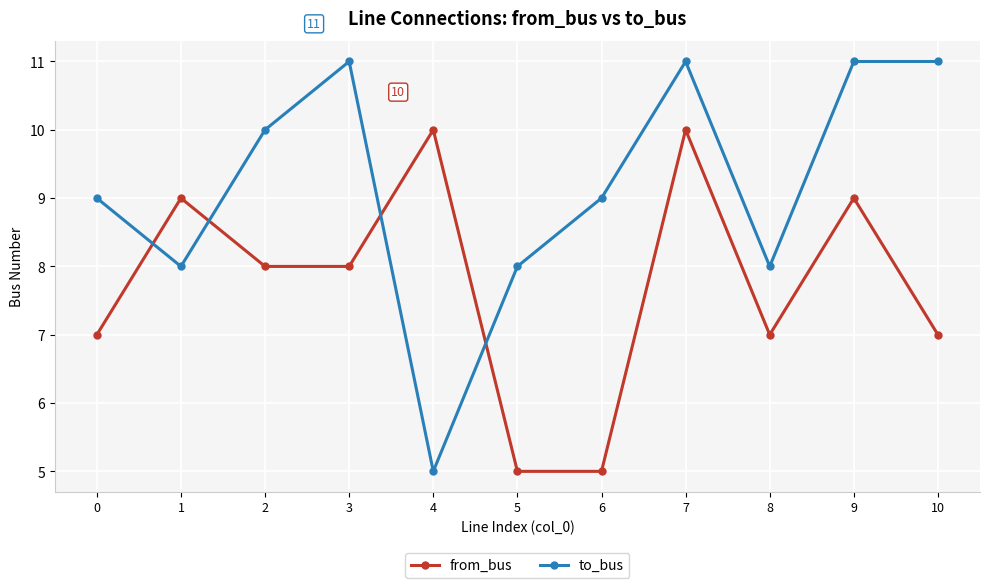

Is it true that to_bus equals 12 at 8?

False